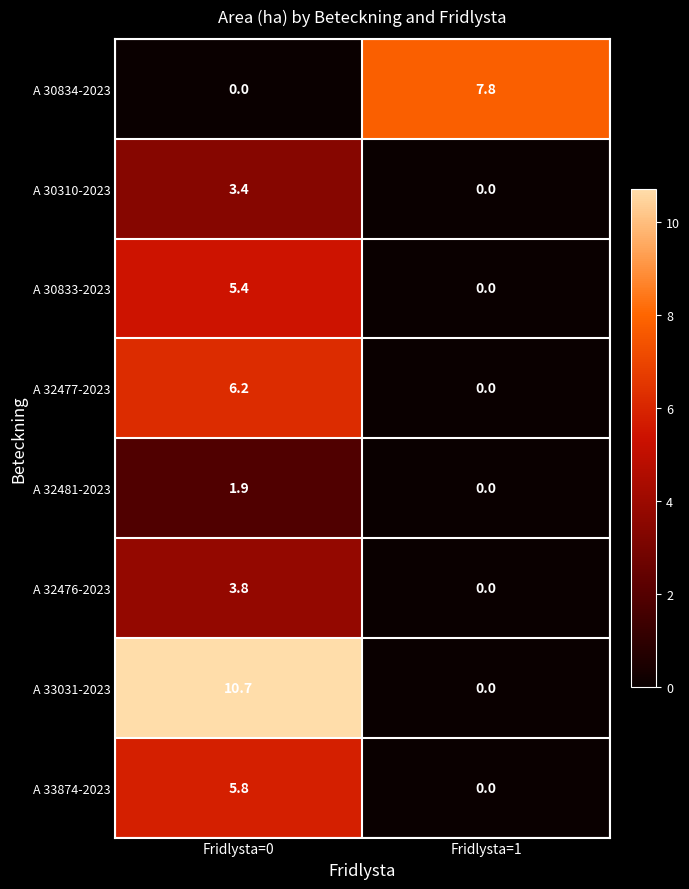

Reading left to right, extract all data points from this chart.

A 30834-2023: 0.0	7.8
A 30310-2023: 3.4	0.0
A 30833-2023: 5.4	0.0
A 32477-2023: 6.2	0.0
A 32481-2023: 1.9	0.0
A 32476-2023: 3.8	0.0
A 33031-2023: 10.7	0.0
A 33874-2023: 5.8	0.0